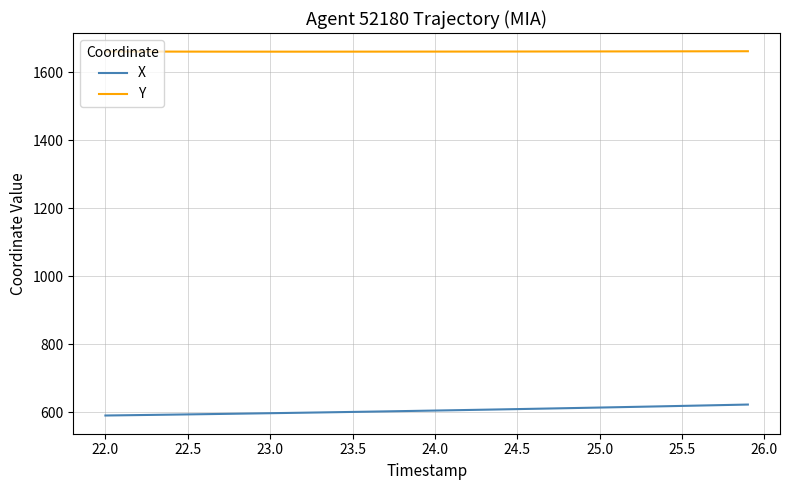

What is the maximum value shown in the chart?

1662.6